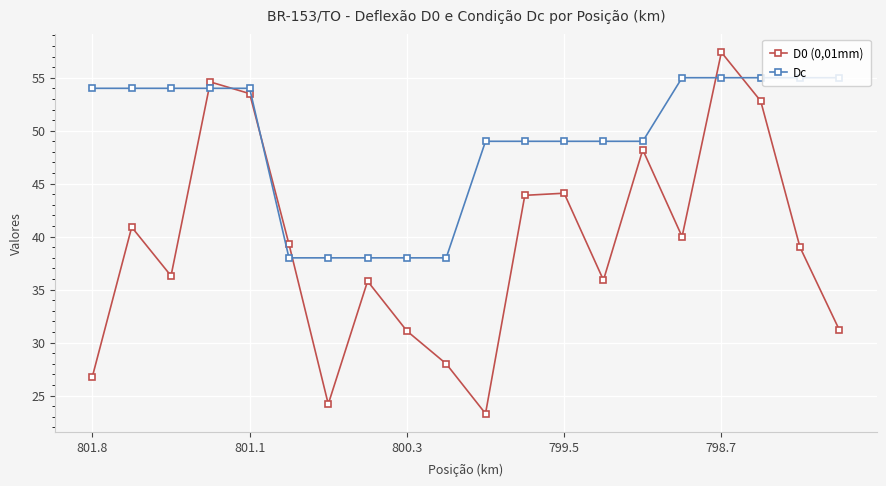

List the series in order of their overall mean, lowest first.

D0 (0,01mm), Dc